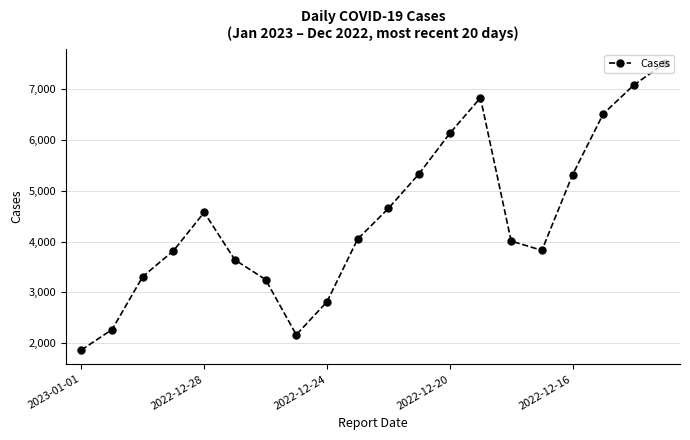

True or false: there are more than 2 points higher than both neighbors.

False